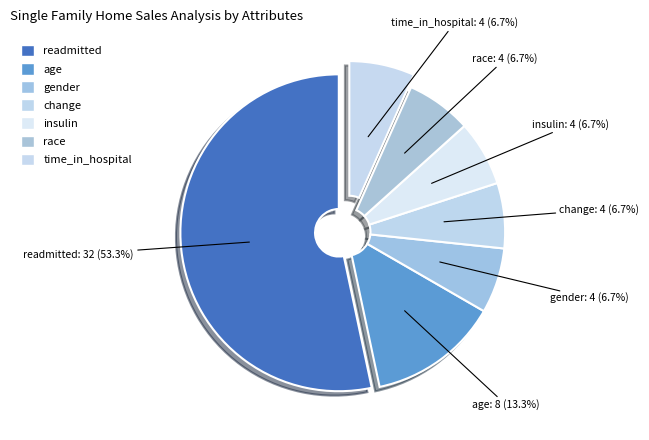

True or false: age accounts for 27% of the total.

False